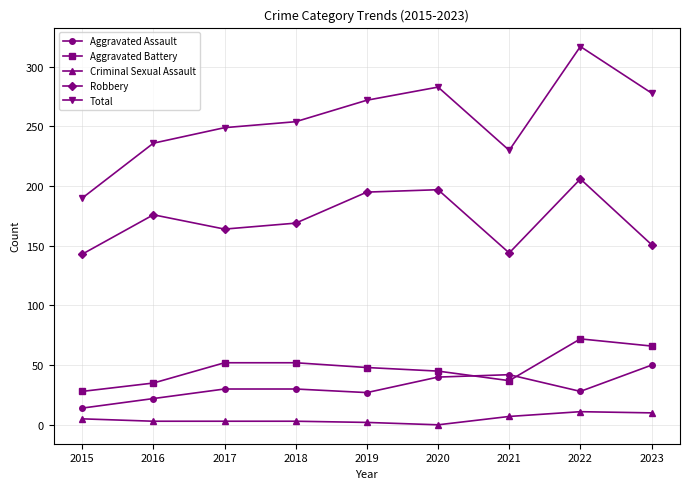

How many categories are shown in the chart?

9